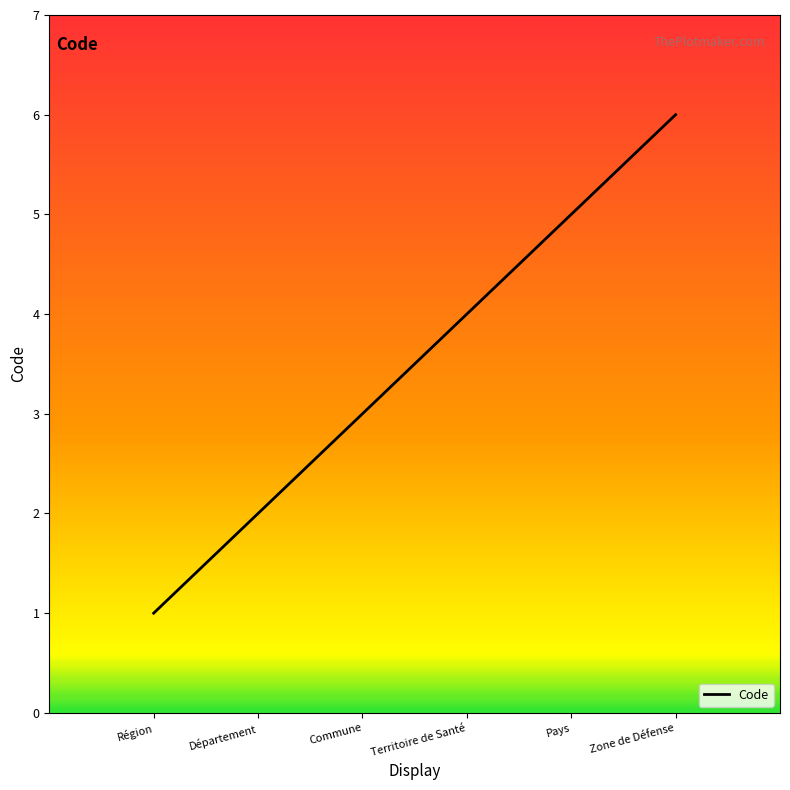

What is the sum of the values at Commune and Région?

4